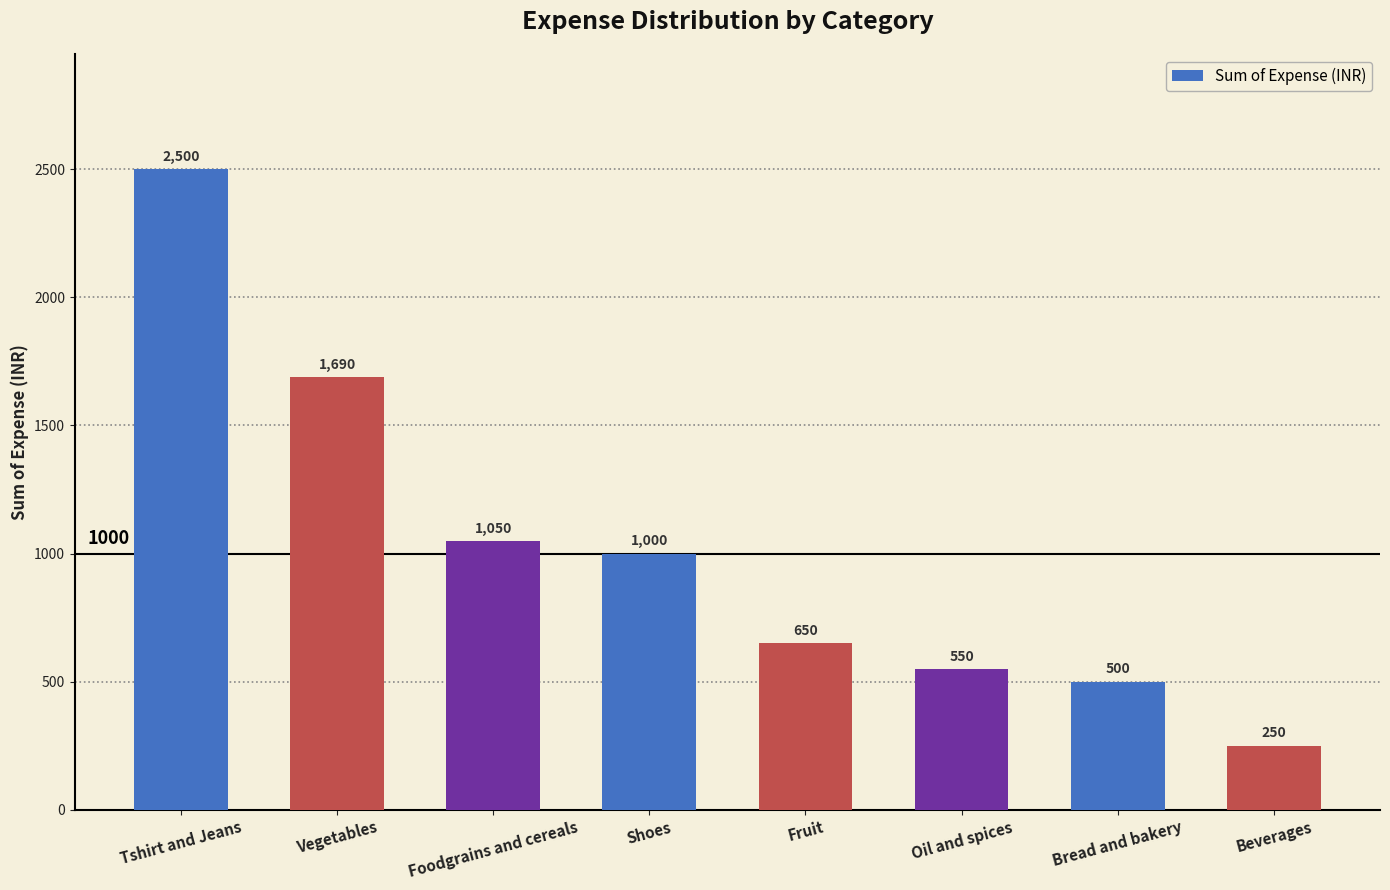

What is the greatest value displayed?

2500